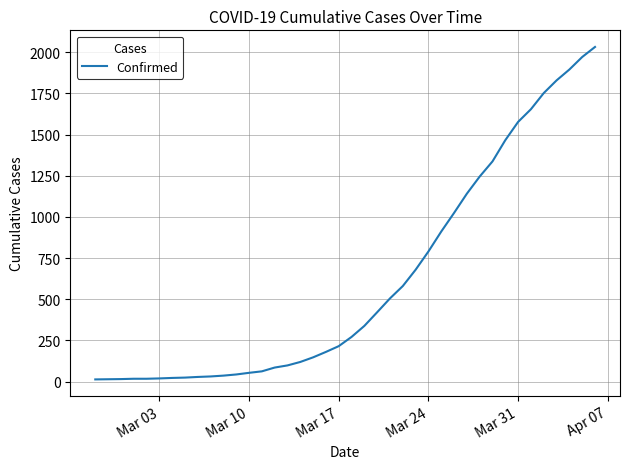

What is the difference between the second highest and second lowest values?

1957